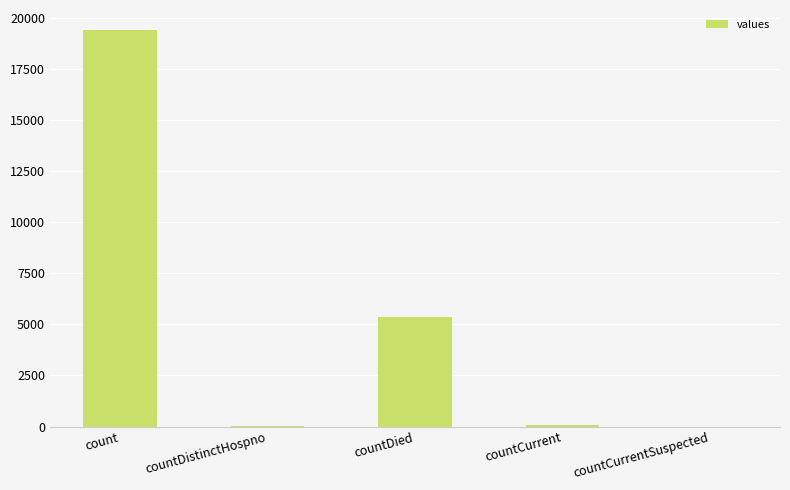

What is the sum of all values?

24875